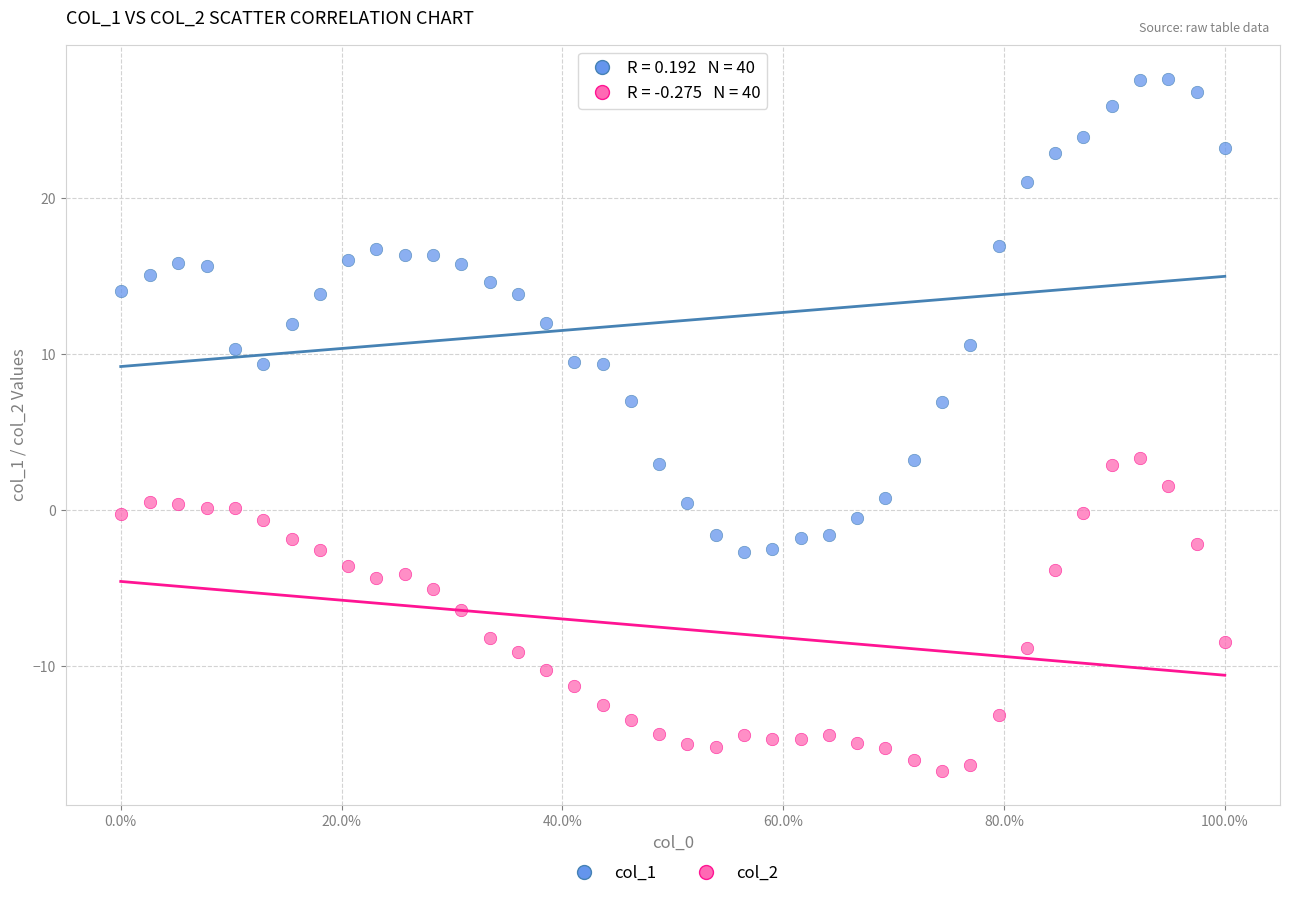

Which series contains the highest Y value?

col_1